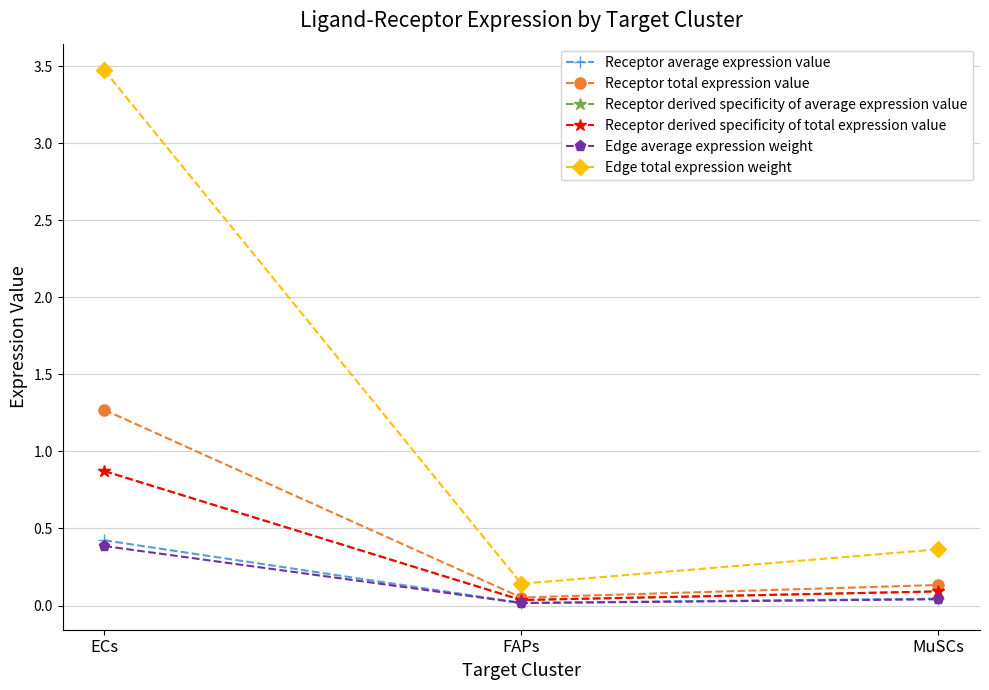

Is this an area chart (filled region under the line)?

No